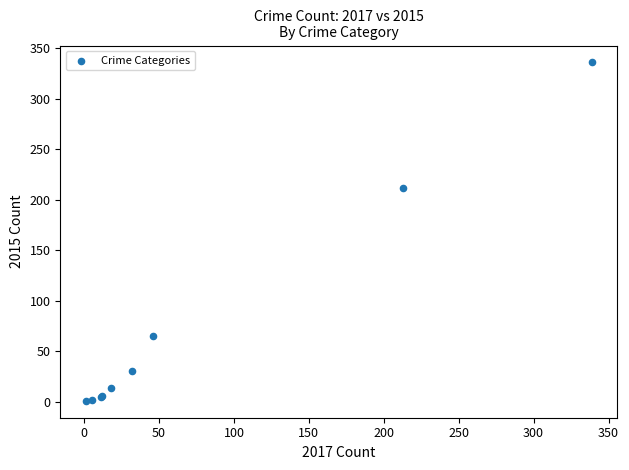

What Y value in the scatter plot is closest to 168?

212